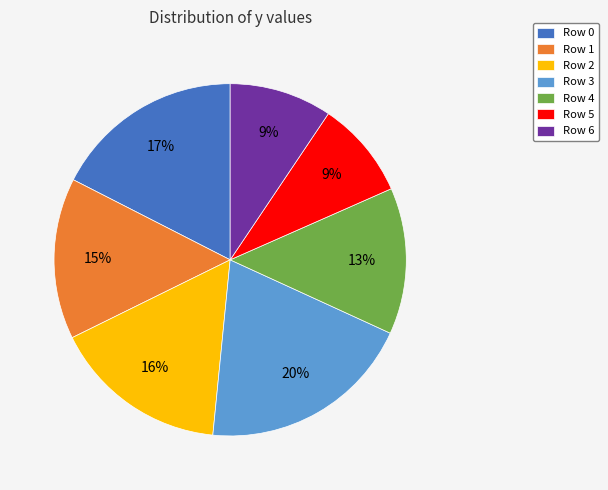

Is there a majority slice in this chart?

No